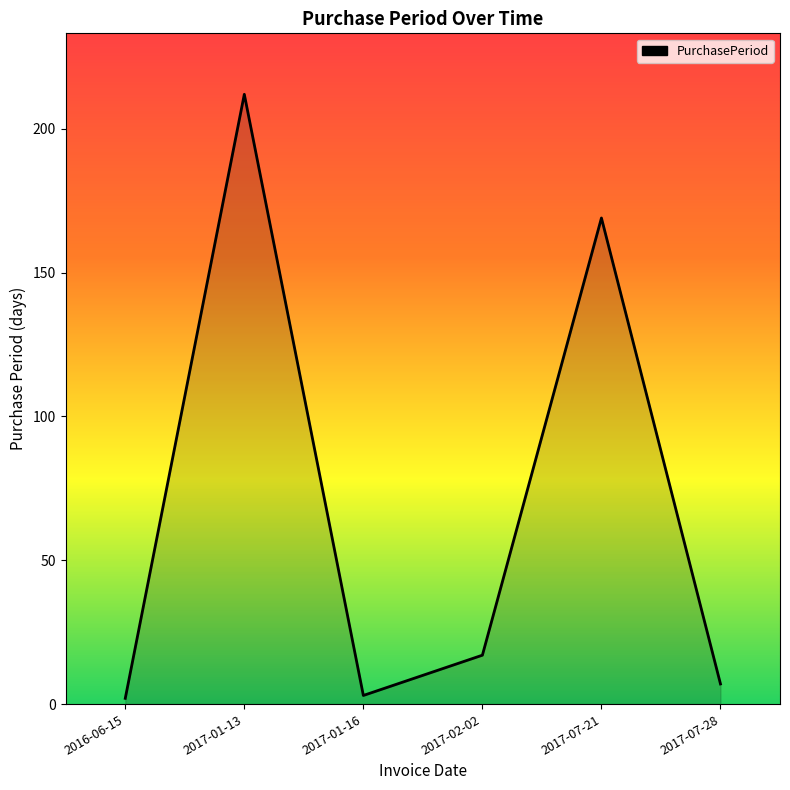

Reading right to left, transcribe all the data shown in this chart.

7	169	17	3	212	2